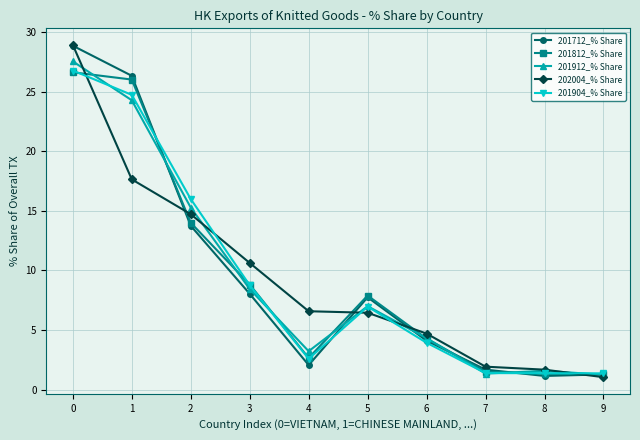

How many data points in 201912_% Share are less than 7?

5